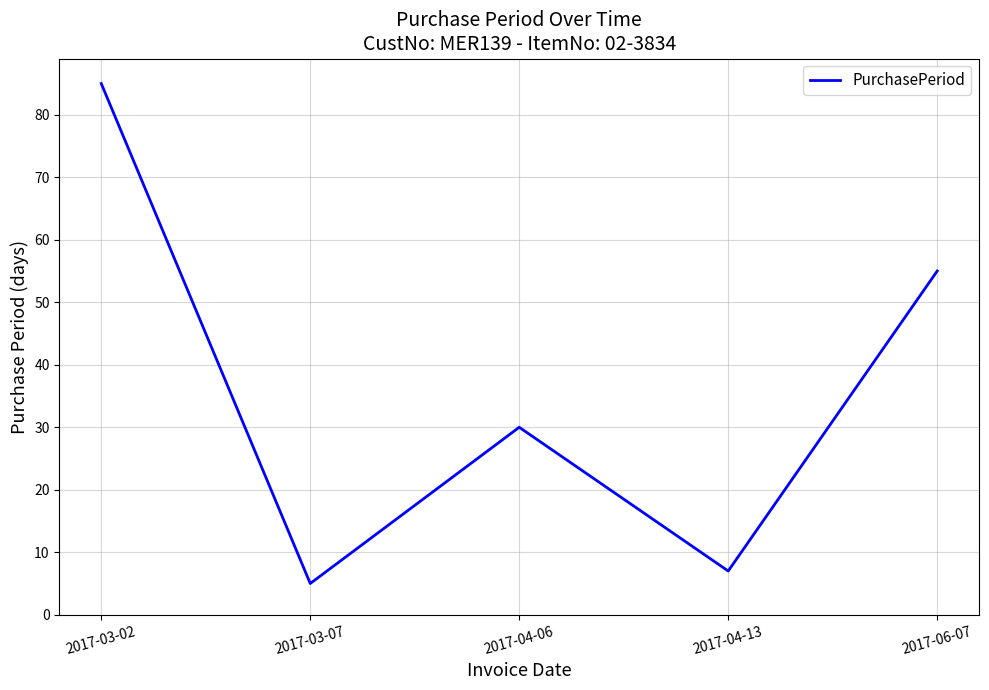

True or false: the data has more than 0 interior local peaks.

True